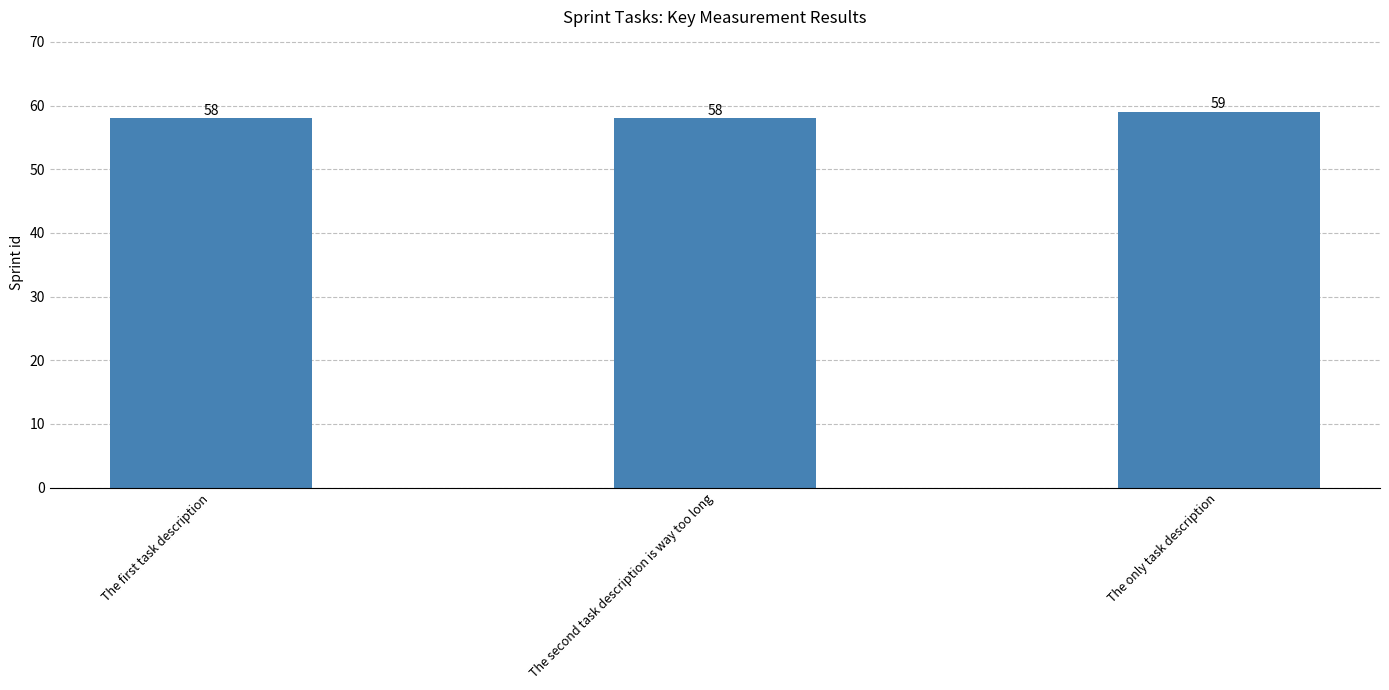

Which has a higher value, The first task description or The only task description?

The only task description